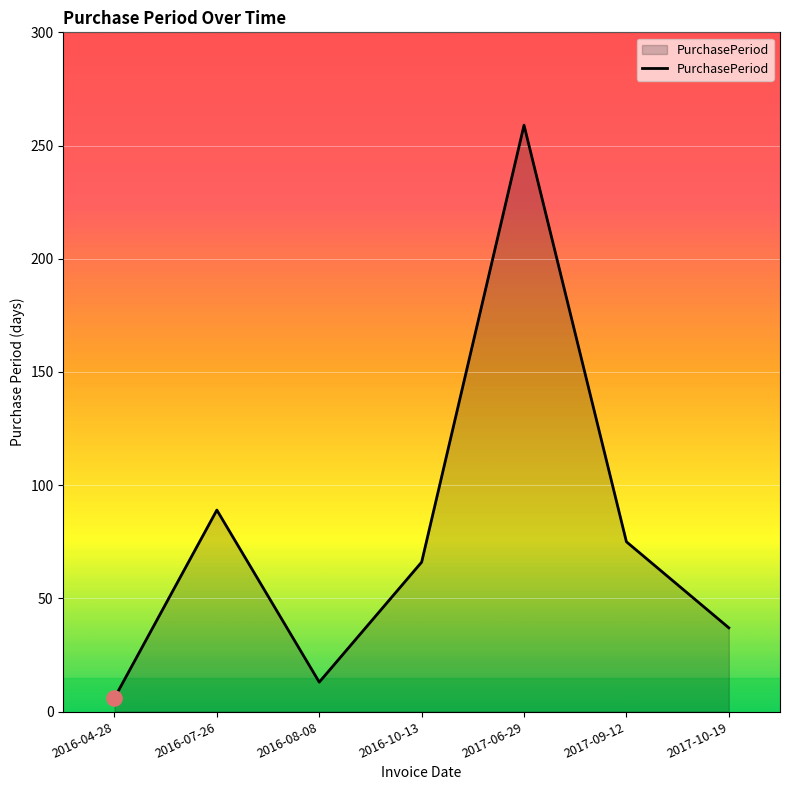

Between 2017-10-19 and 2016-08-08, which is larger?

2017-10-19